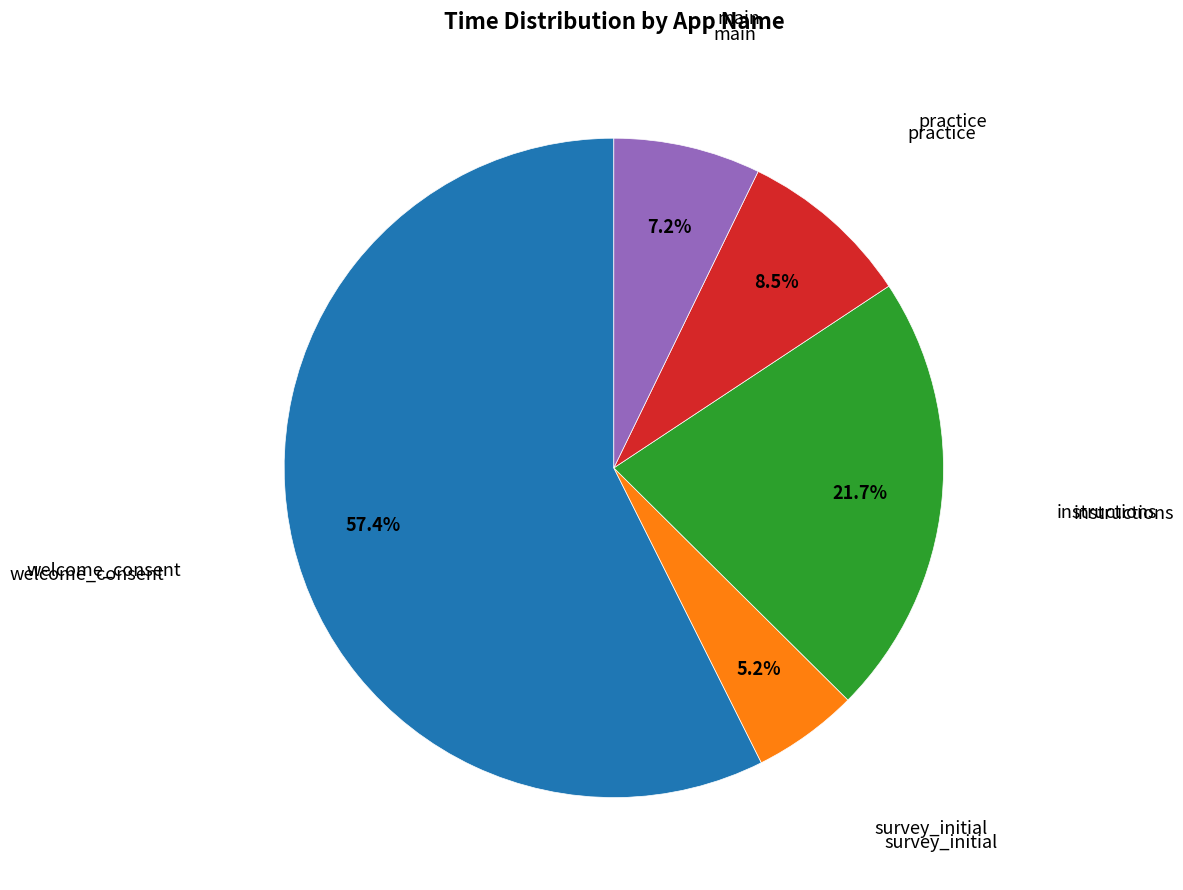

Is there a majority slice in this chart?

Yes